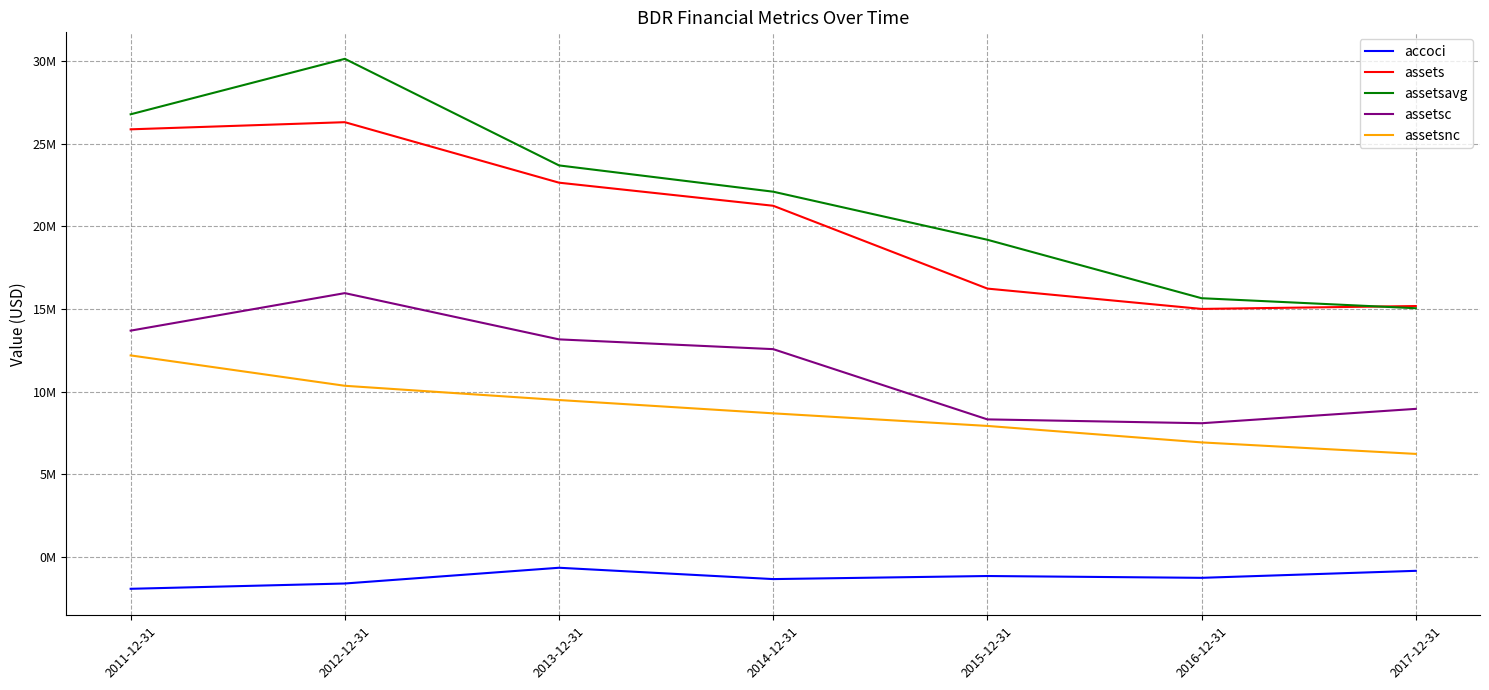

What is the difference between the maximum and minimum values in the accoci series?

1274000